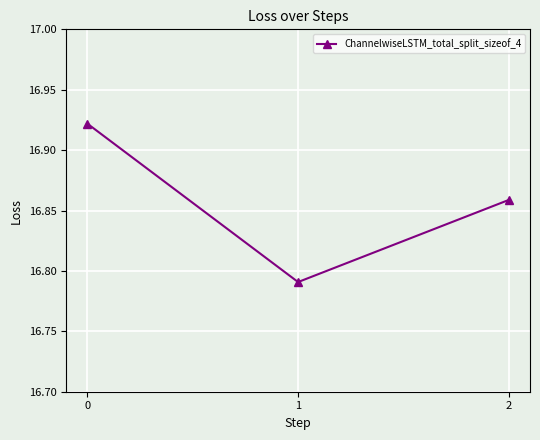

Rank the categories by value from highest to lowest.

0, 2, 1